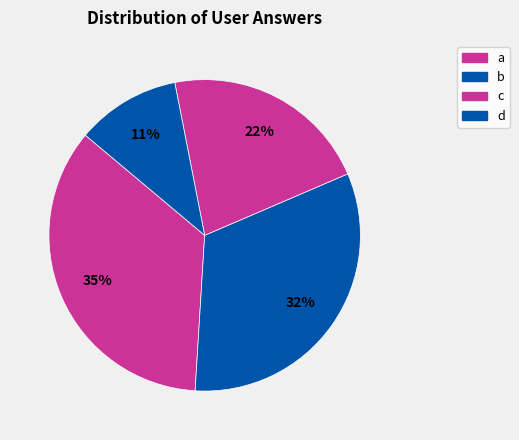

How many slices are in this pie chart?

4